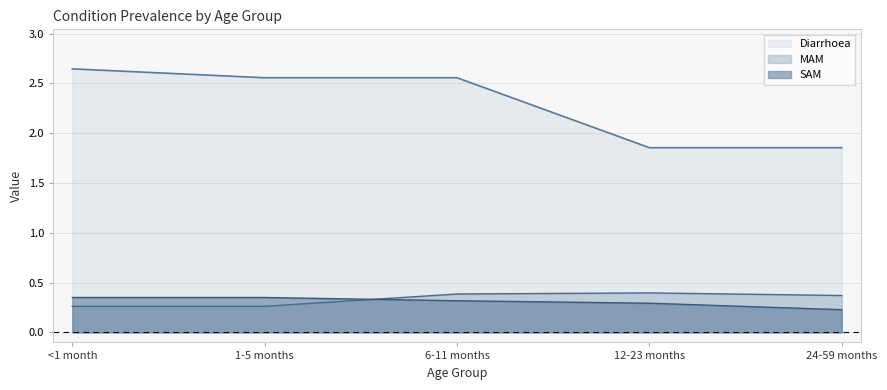

How many interior local peaks does the MAM series have?

1